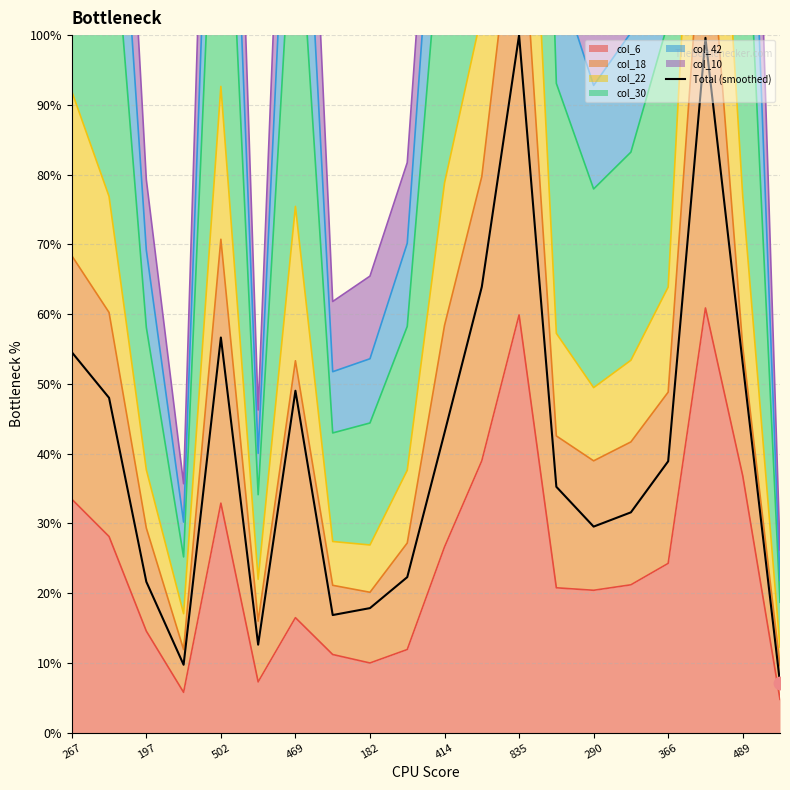

What is the change in value from 502 to 489?

-3.7